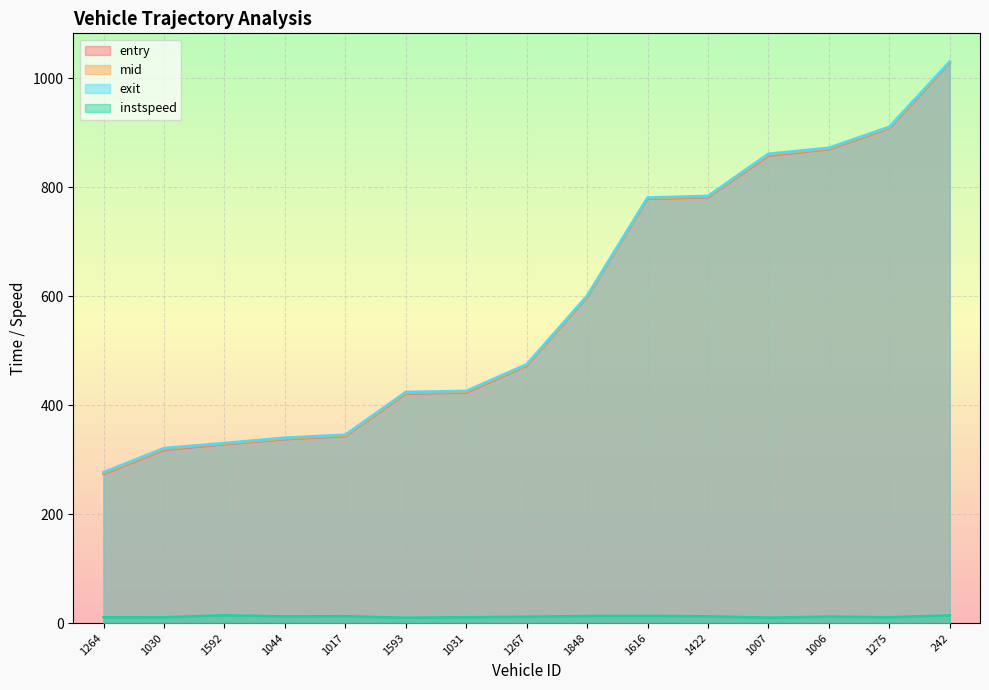

Where is entry nearest to the value 650?

1848